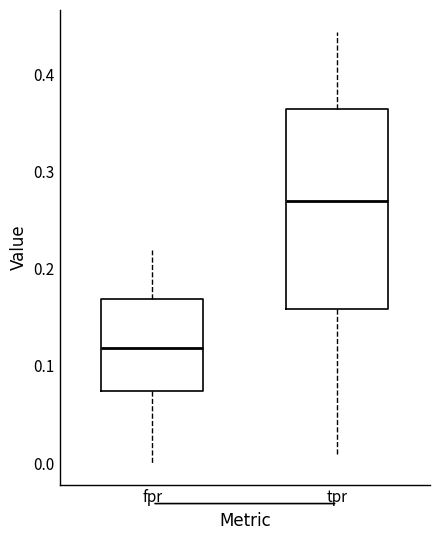

Where does the upper whisker of the box for fpr end on the y-axis? The values are not printed on the chart, so give them approximately, as read against the axis.

0.22